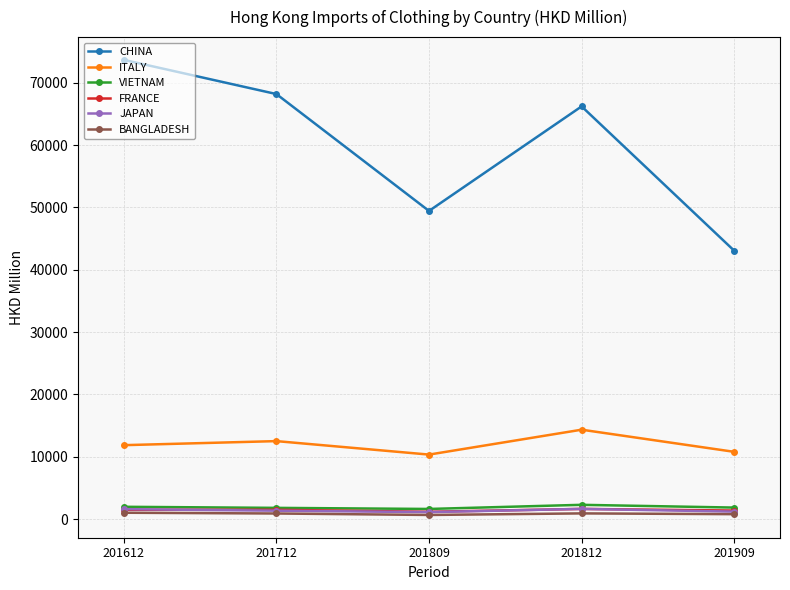

Which series has the largest total across all categories?

CHINA